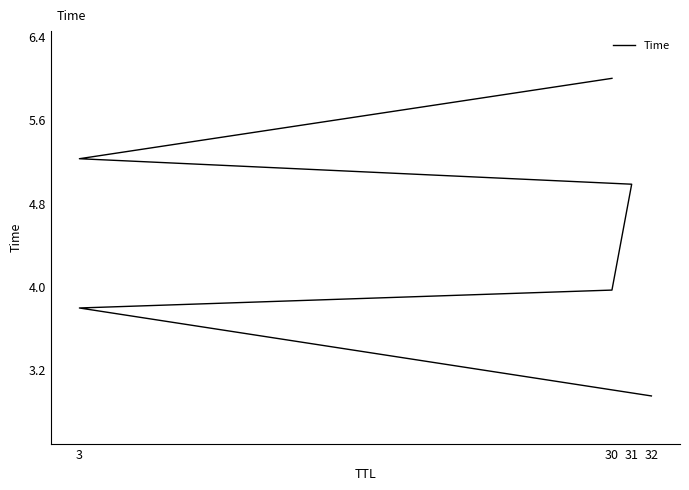

Is this an area chart (filled region under the line)?

No